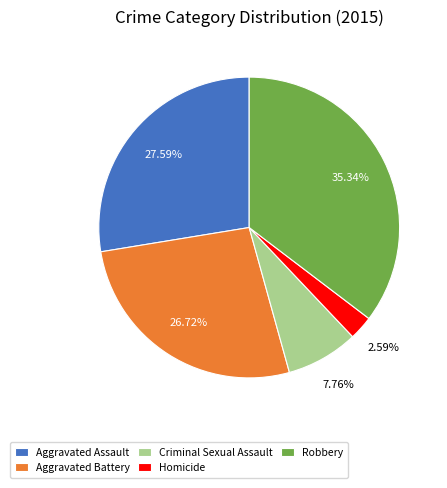

Is it true that Homicide is 17% of the pie?

False